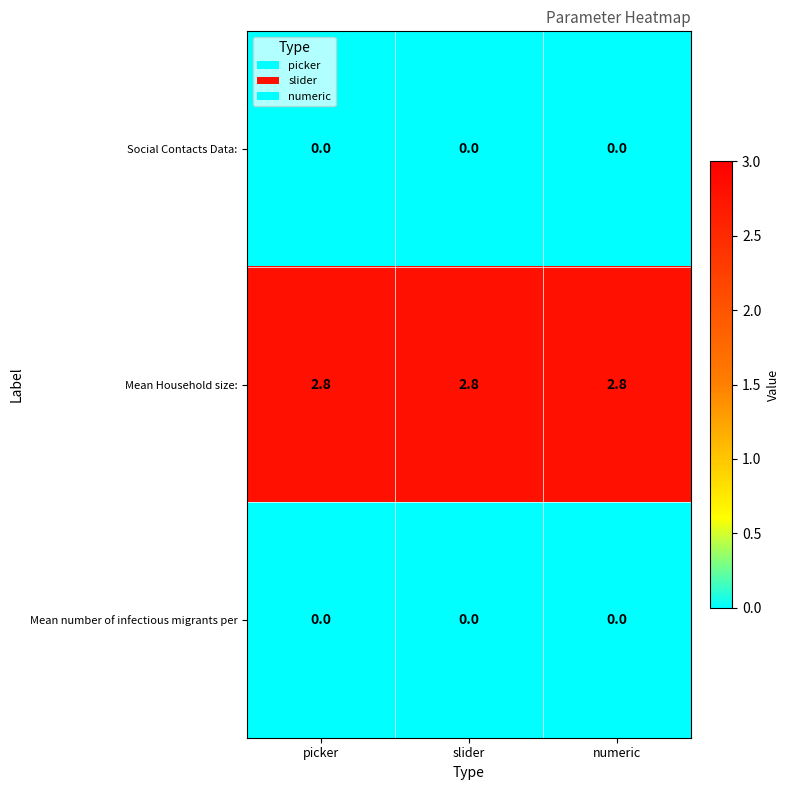

What is the difference between the highest and lowest values at picker?

2.8